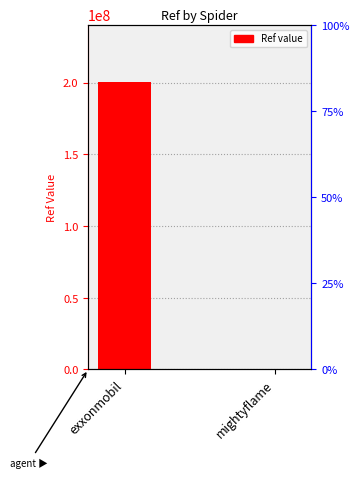

Which category has the lowest value across all series?

mightyflame